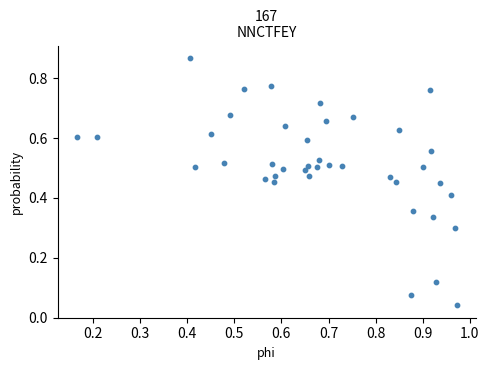

Count the number of points in this scatter plot.

40